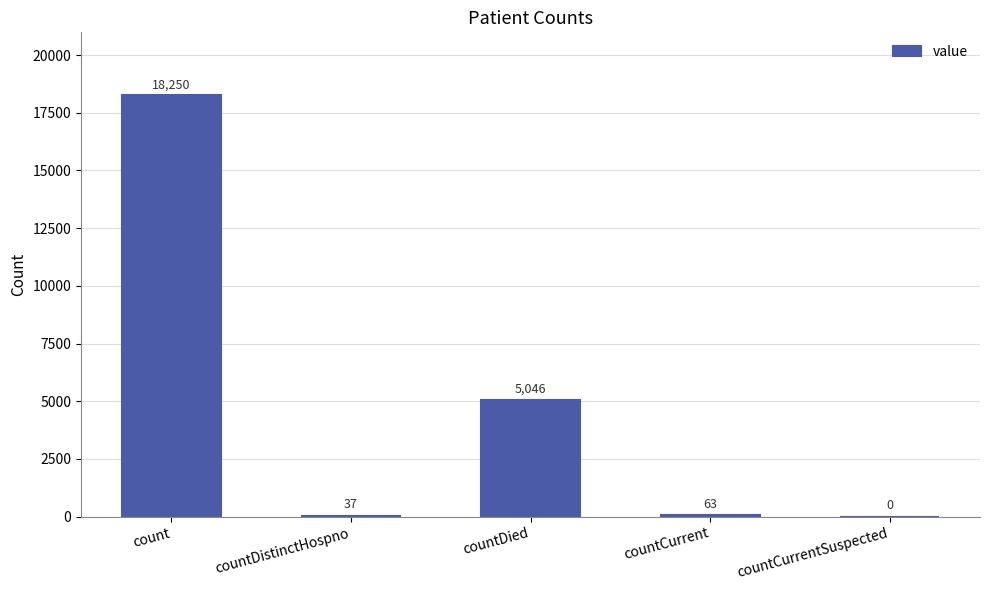

What is the change in value from countDistinctHospno to countDied?

+5009